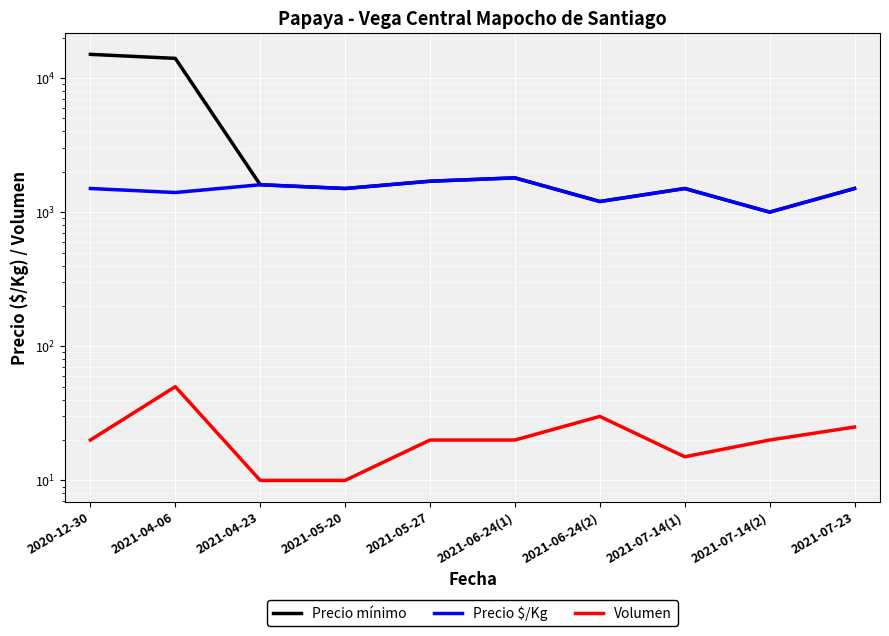

True or false: Precio mínimo and Precio $/Kg cross at least once.

False